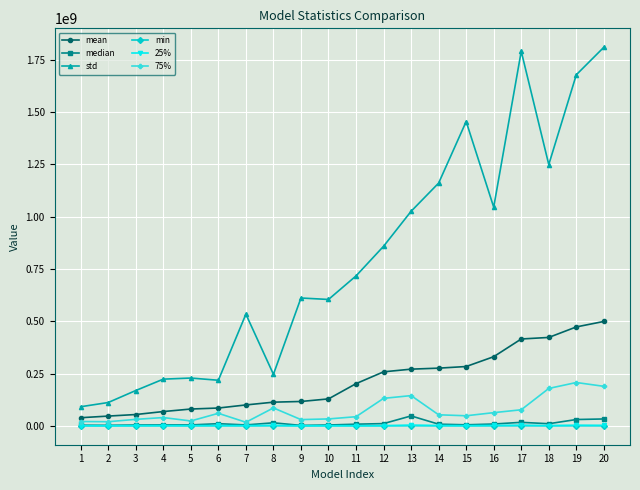

True or false: 25% and 75% intersect in this chart.

False